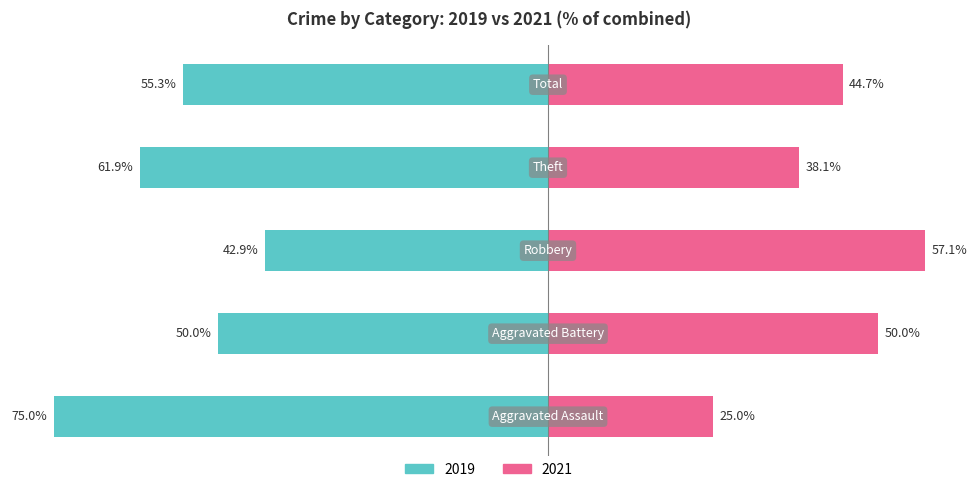

Is it true that 2021 (Unmarried proxy) equals 93.7 at 2?

False